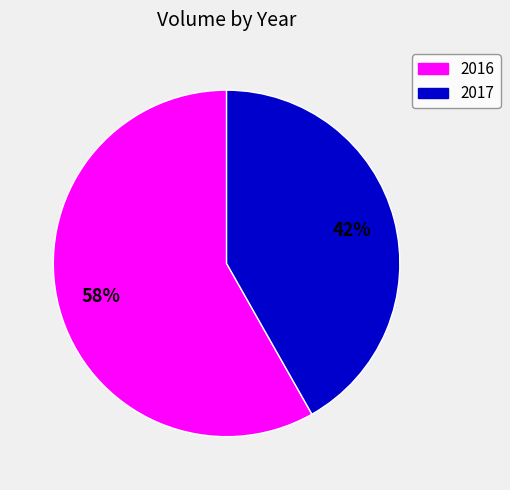

Approximately how many times larger is the value at 2017 compared to 2016?

0.7